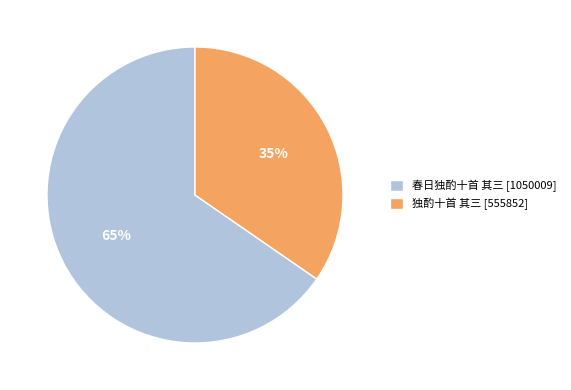

Approximately how many times larger is the value at 春日独酌十首 其三 [1050009] compared to 独酌十首 其三 [555852]?

1.9